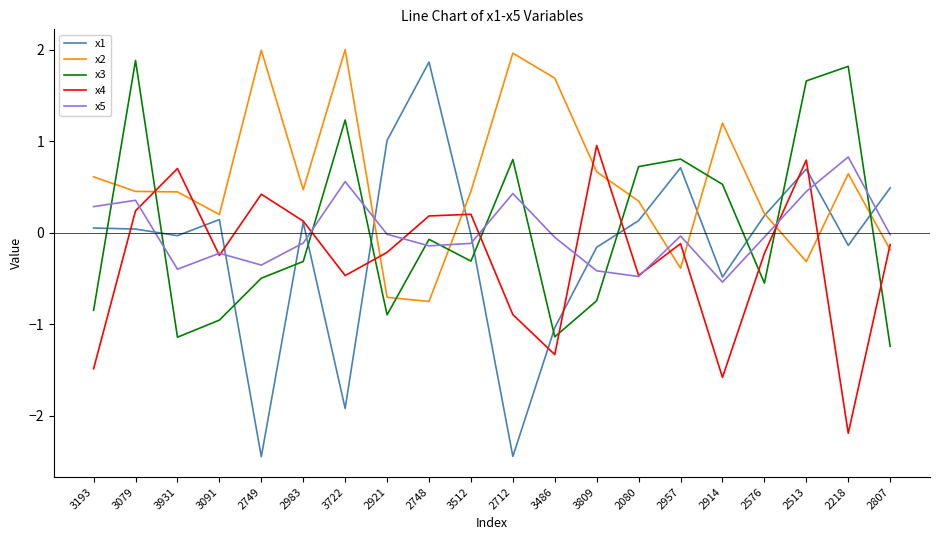

Is the value of x3 at 2983 greater than the value of x5 at 2807?

No